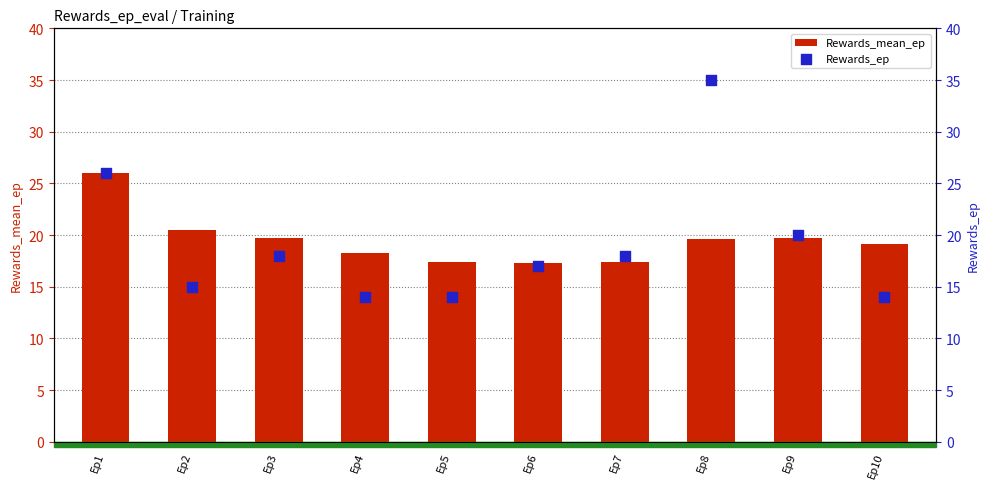

At how many categories does at least one series exceed 24?

2